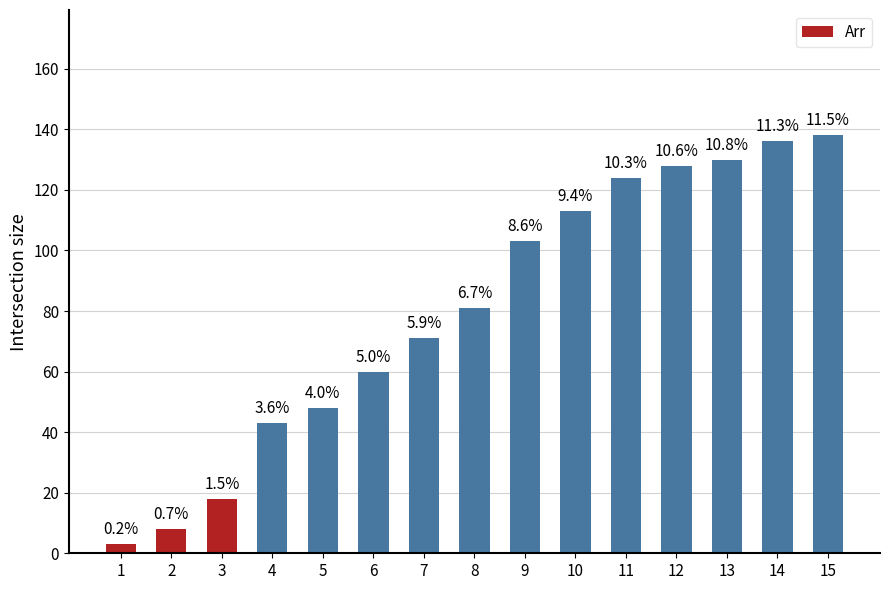

List the labels in order of value, largest first.

15, 14, 13, 12, 11, 10, 9, 8, 7, 6, 5, 4, 3, 2, 1